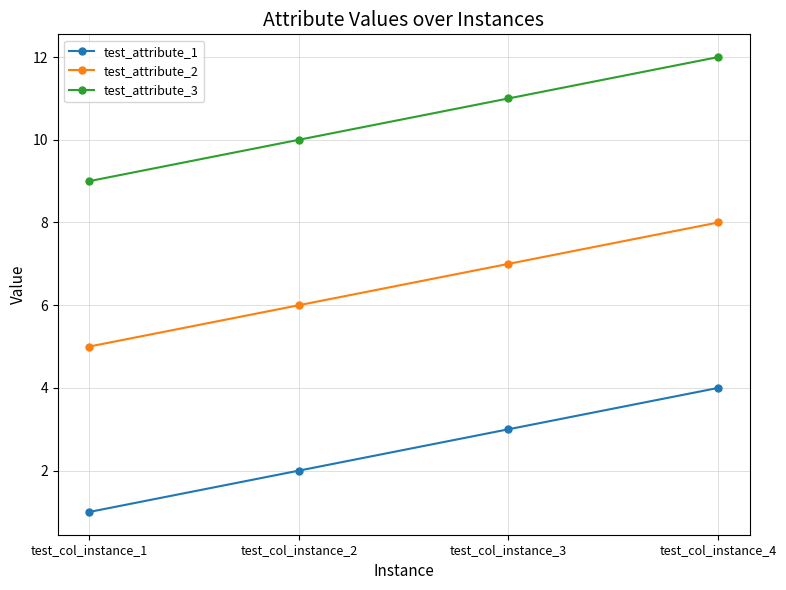

What is the difference between the highest and lowest values at test_col_instance_3?

8